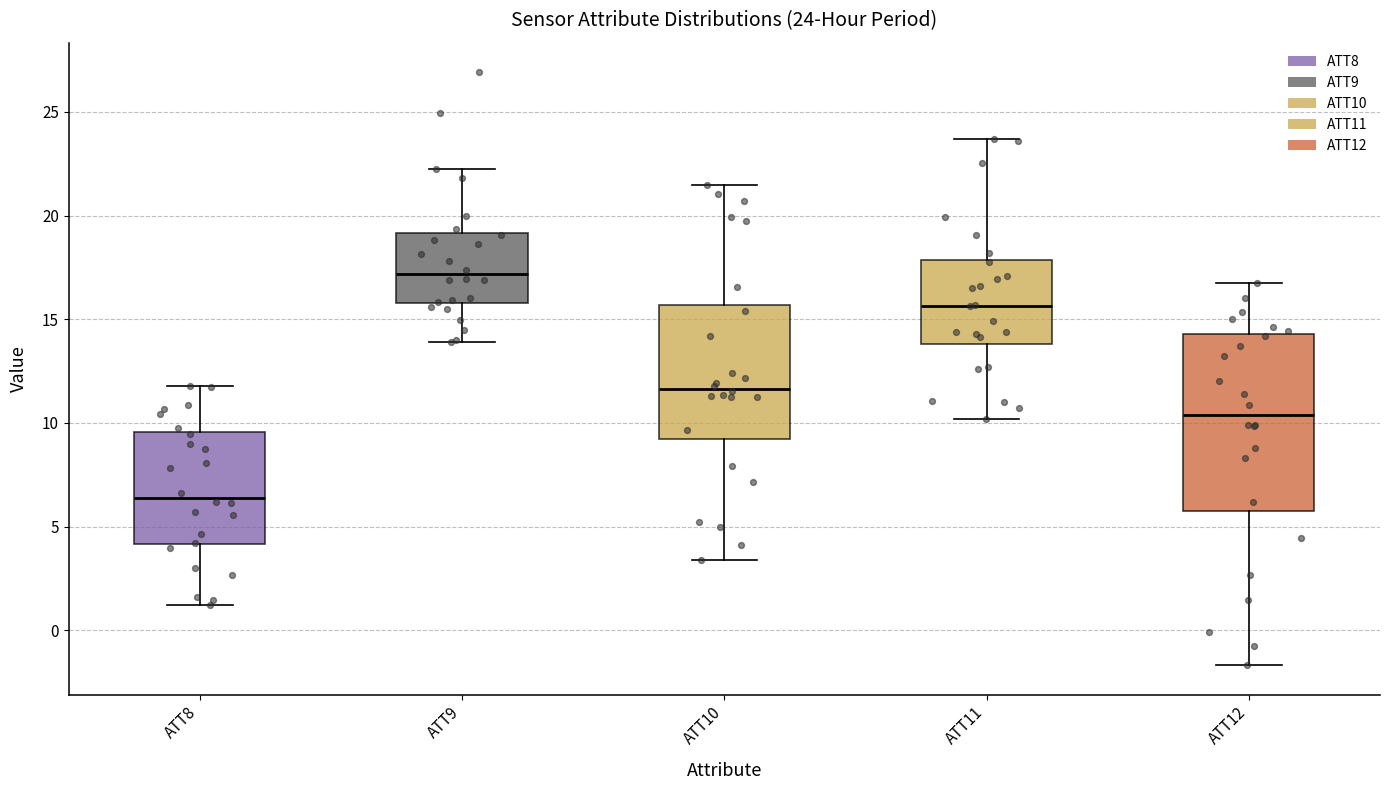

Which box has the highest median line?

ATT9